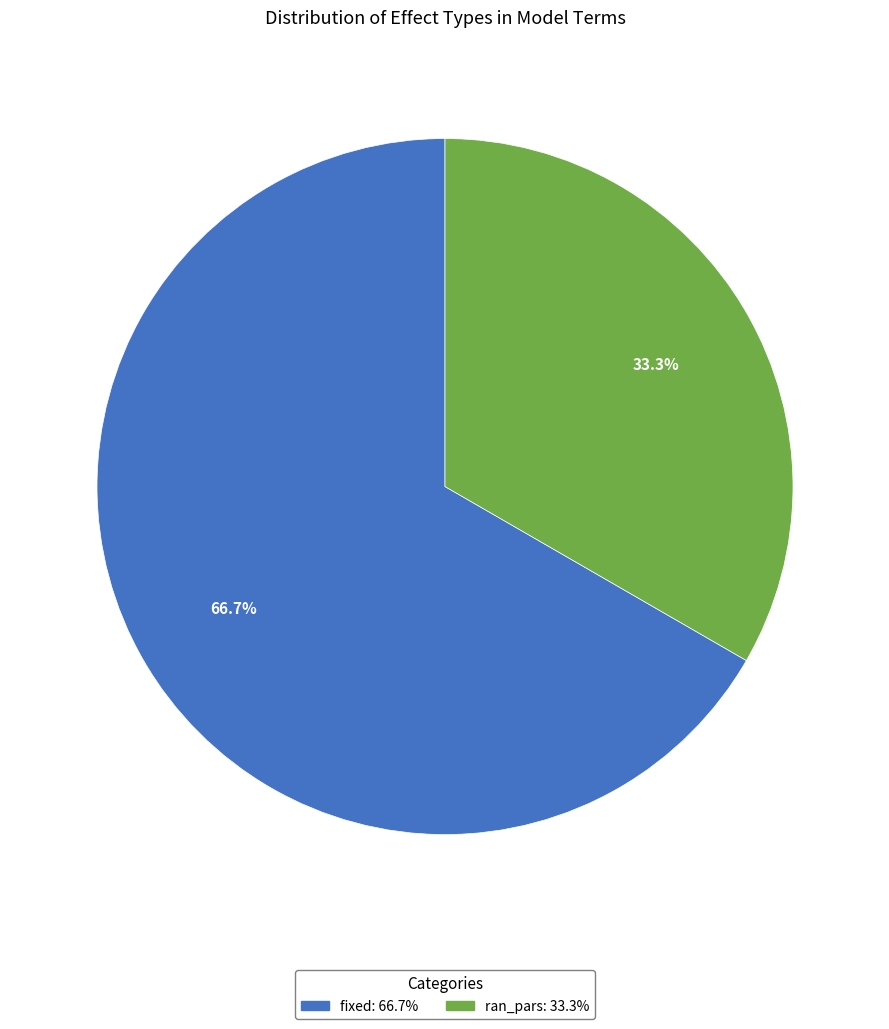

How many slices are in this pie chart?

2